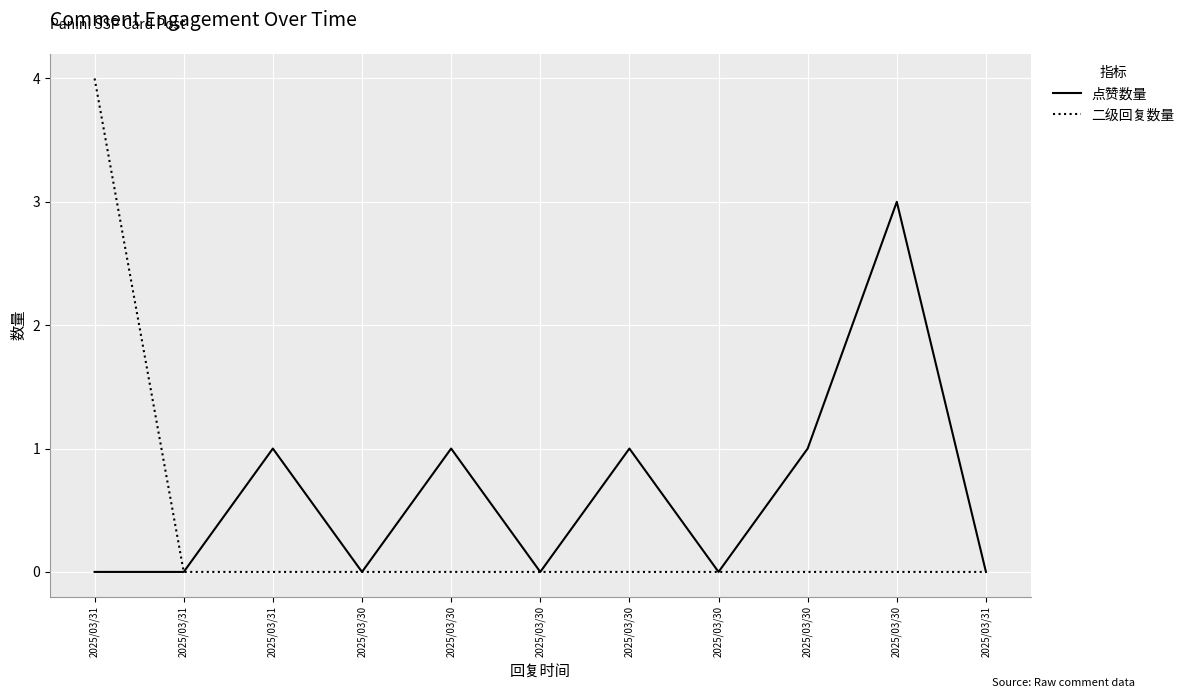

Which series has the widest spread of values?

二级回复数量